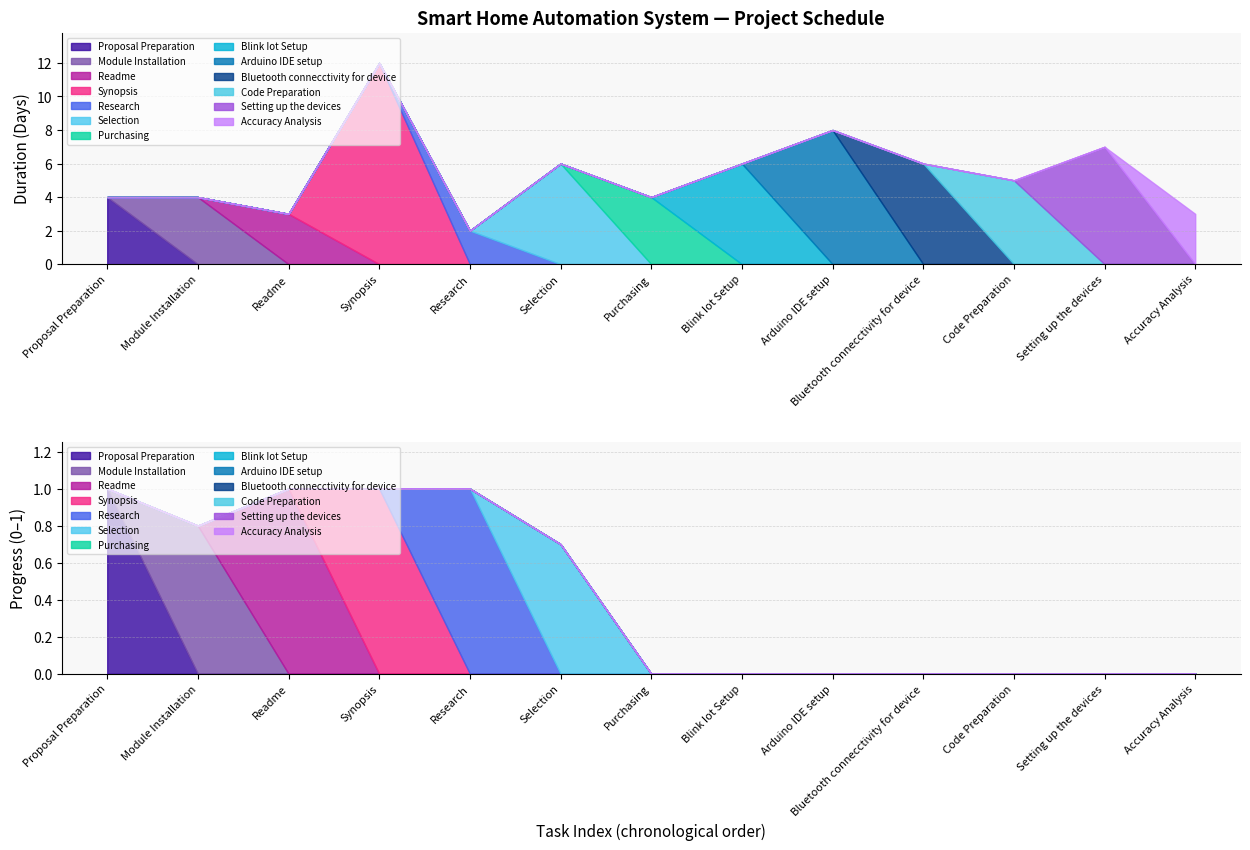

List the series in order of their peak value, highest first.

Duration (Days), Progress